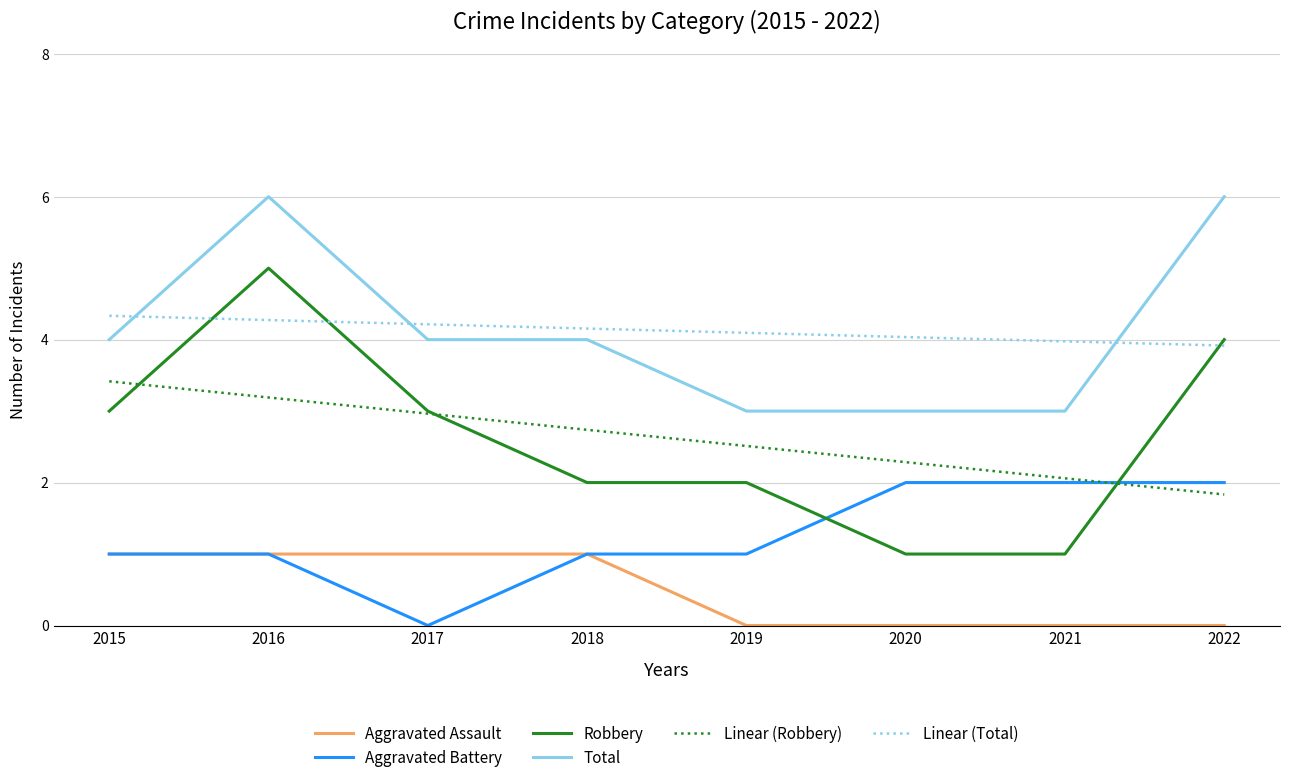

What is the lowest value of the Total series?

3.0